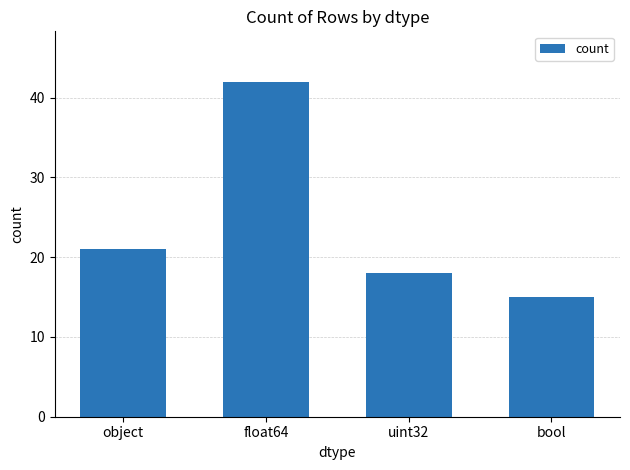

What is the average value?

24